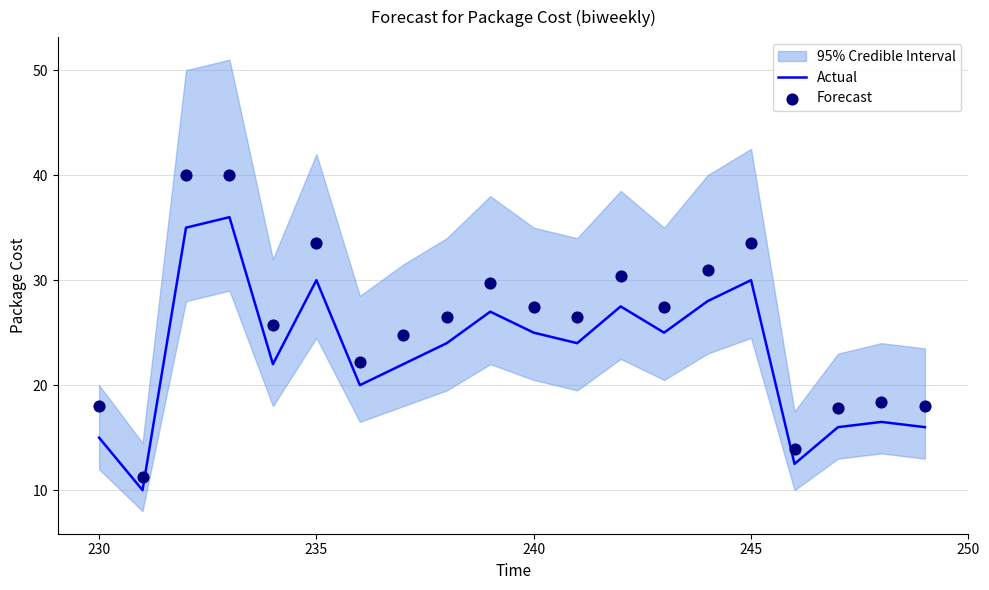

At how many categories does at least one series exceed 23?

13